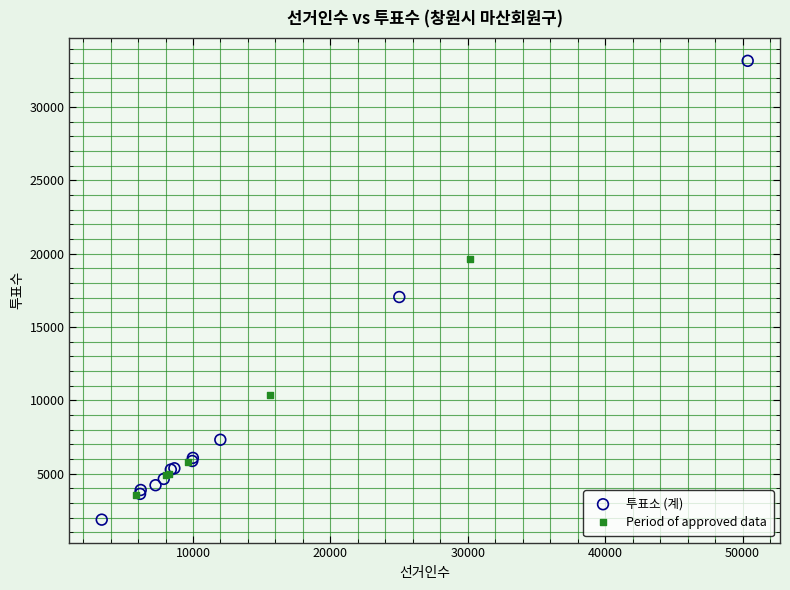

Which series has the largest Y range (max minus min)?

투표소 (계)